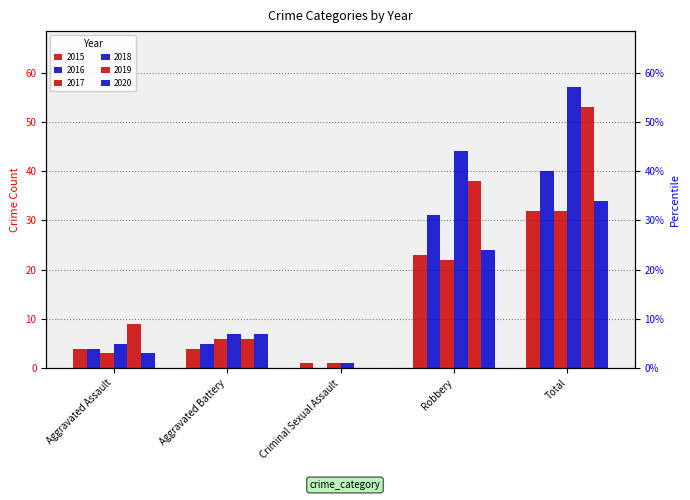

Which series changed the most between Aggravated Battery and Robbery?

2018